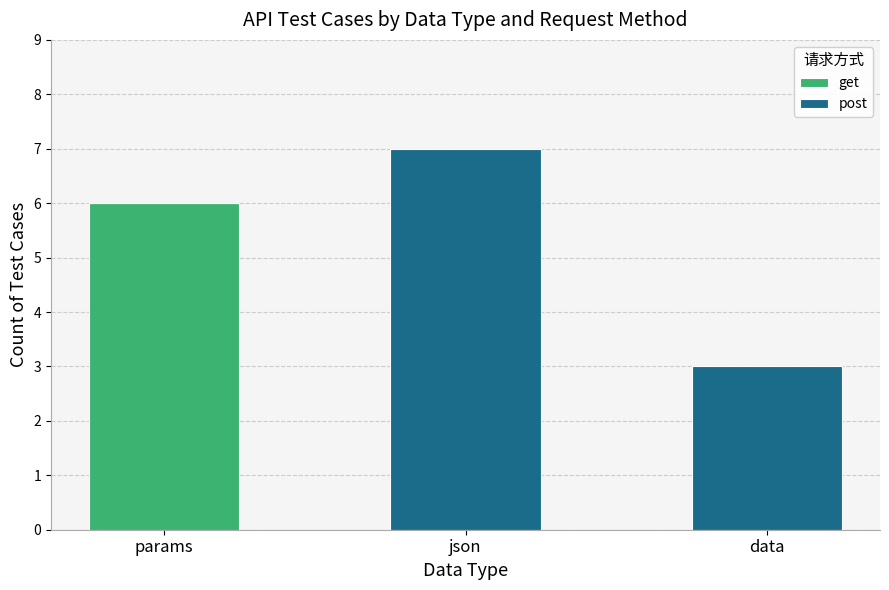

What is the sum of all get values?

6